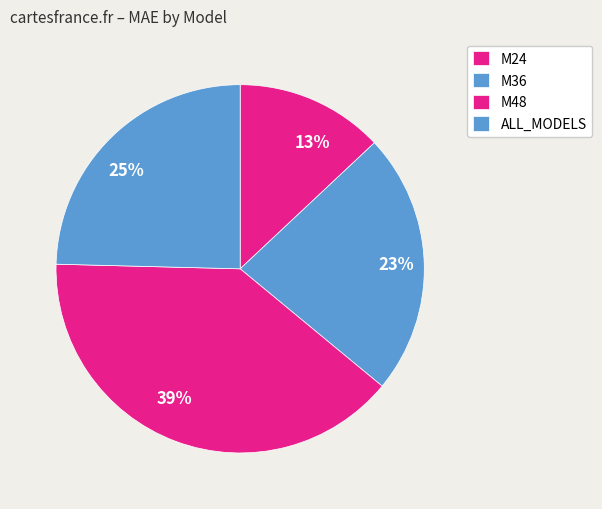

Which slice is the largest?

M48